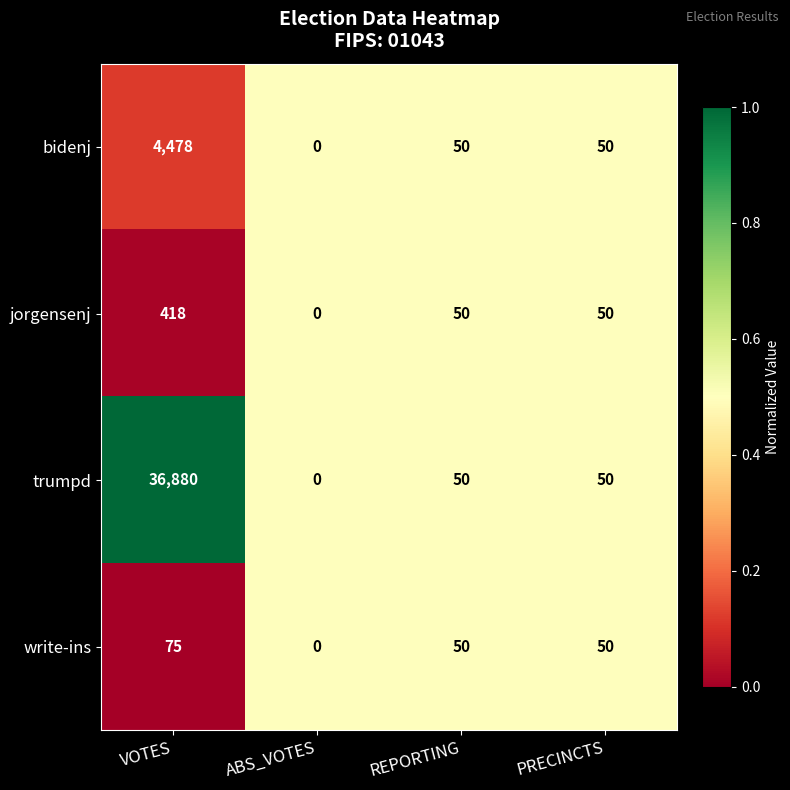

True or false: jorgensenj has a value of 73 at REPORTING.

False